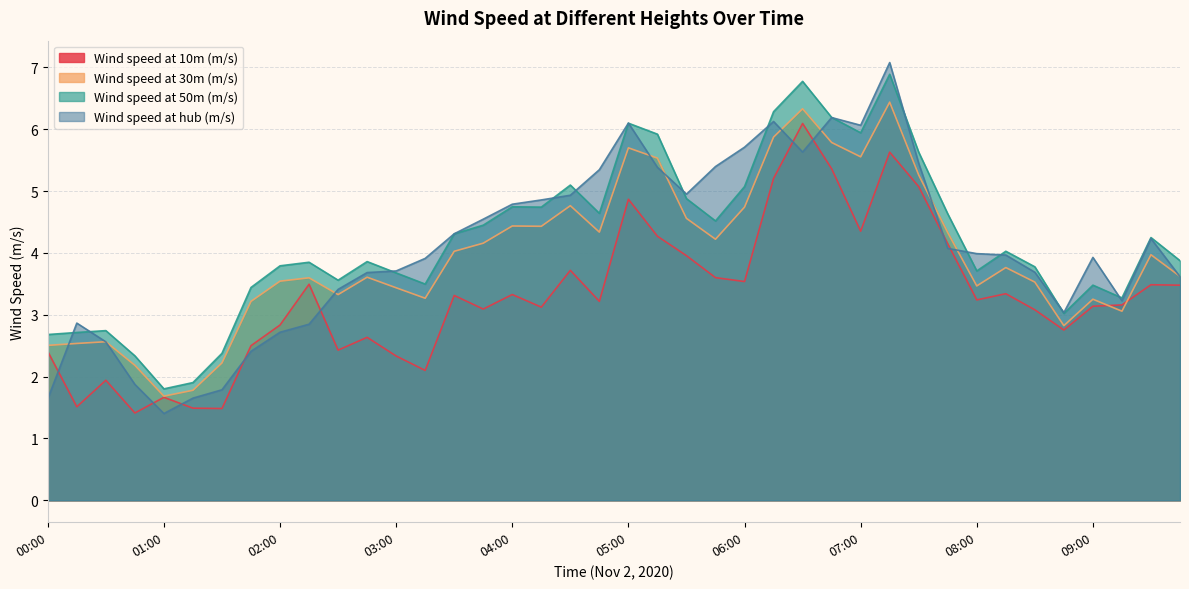

Reading left to right, what are all the values shown in this chart?

Wind speed at 10m (m/s): 00:00=2.4	00:15=1.5	00:30=1.9	00:45=1.4	01:00=1.7	01:15=1.5	01:30=1.5	01:45=2.5	02:00=2.8	02:15=3.5	02:30=2.4	02:45=2.6	03:00=2.3	03:15=2.1	03:30=3.3	03:45=3.1	04:00=3.3	04:15=3.1	04:30=3.7	04:45=3.2	05:00=4.9	05:15=4.3	05:30=4.0	05:45=3.6	06:00=3.5	06:15=5.2	06:30=6.1	06:45=5.4	07:00=4.4	07:15=5.6	07:30=5.1	07:45=4.1	08:00=3.2	08:15=3.3	08:30=3.1	08:45=2.8	09:00=3.1	09:15=3.2	09:30=3.5	09:45=3.5
Wind speed at 30m (m/s): 00:00=2.5	00:15=2.5	00:30=2.6	00:45=2.2	01:00=1.7	01:15=1.8	01:30=2.2	01:45=3.2	02:00=3.5	02:15=3.6	02:30=3.3	02:45=3.6	03:00=3.4	03:15=3.3	03:30=4.0	03:45=4.2	04:00=4.4	04:15=4.4	04:30=4.8	04:45=4.3	05:00=5.7	05:15=5.5	05:30=4.6	05:45=4.2	06:00=4.7	06:15=5.9	06:30=6.3	06:45=5.8	07:00=5.6	07:15=6.4	07:30=5.3	07:45=4.3	08:00=3.5	08:15=3.8	08:30=3.5	08:45=2.8	09:00=3.3	09:15=3.1	09:30=4.0	09:45=3.6
Wind speed at 50m (m/s): 00:00=2.7	00:15=2.7	00:30=2.7	00:45=2.3	01:00=1.8	01:15=1.9	01:30=2.4	01:45=3.4	02:00=3.8	02:15=3.8	02:30=3.6	02:45=3.9	03:00=3.7	03:15=3.5	03:30=4.3	03:45=4.4	04:00=4.7	04:15=4.7	04:30=5.1	04:45=4.6	05:00=6.1	05:15=5.9	05:30=4.9	05:45=4.5	06:00=5.1	06:15=6.3	06:30=6.8	06:45=6.2	07:00=5.9	07:15=6.9	07:30=5.6	07:45=4.6	08:00=3.7	08:15=4.0	08:30=3.8	08:45=3.0	09:00=3.5	09:15=3.3	09:30=4.2	09:45=3.9
Wind speed at hub (m/s): 00:00=1.6	00:15=2.9	00:30=2.6	00:45=1.9	01:00=1.4	01:15=1.7	01:30=1.8	01:45=2.4	02:00=2.7	02:15=2.8	02:30=3.4	02:45=3.7	03:00=3.7	03:15=3.9	03:30=4.3	03:45=4.5	04:00=4.8	04:15=4.9	04:30=4.9	04:45=5.3	05:00=6.1	05:15=5.4	05:30=5.0	05:45=5.4	06:00=5.7	06:15=6.1	06:30=5.6	06:45=6.2	07:00=6.1	07:15=7.1	07:30=5.4	07:45=4.1	08:00=4.0	08:15=4.0	08:30=3.7	08:45=3.0	09:00=3.9	09:15=3.2	09:30=4.2	09:45=3.6